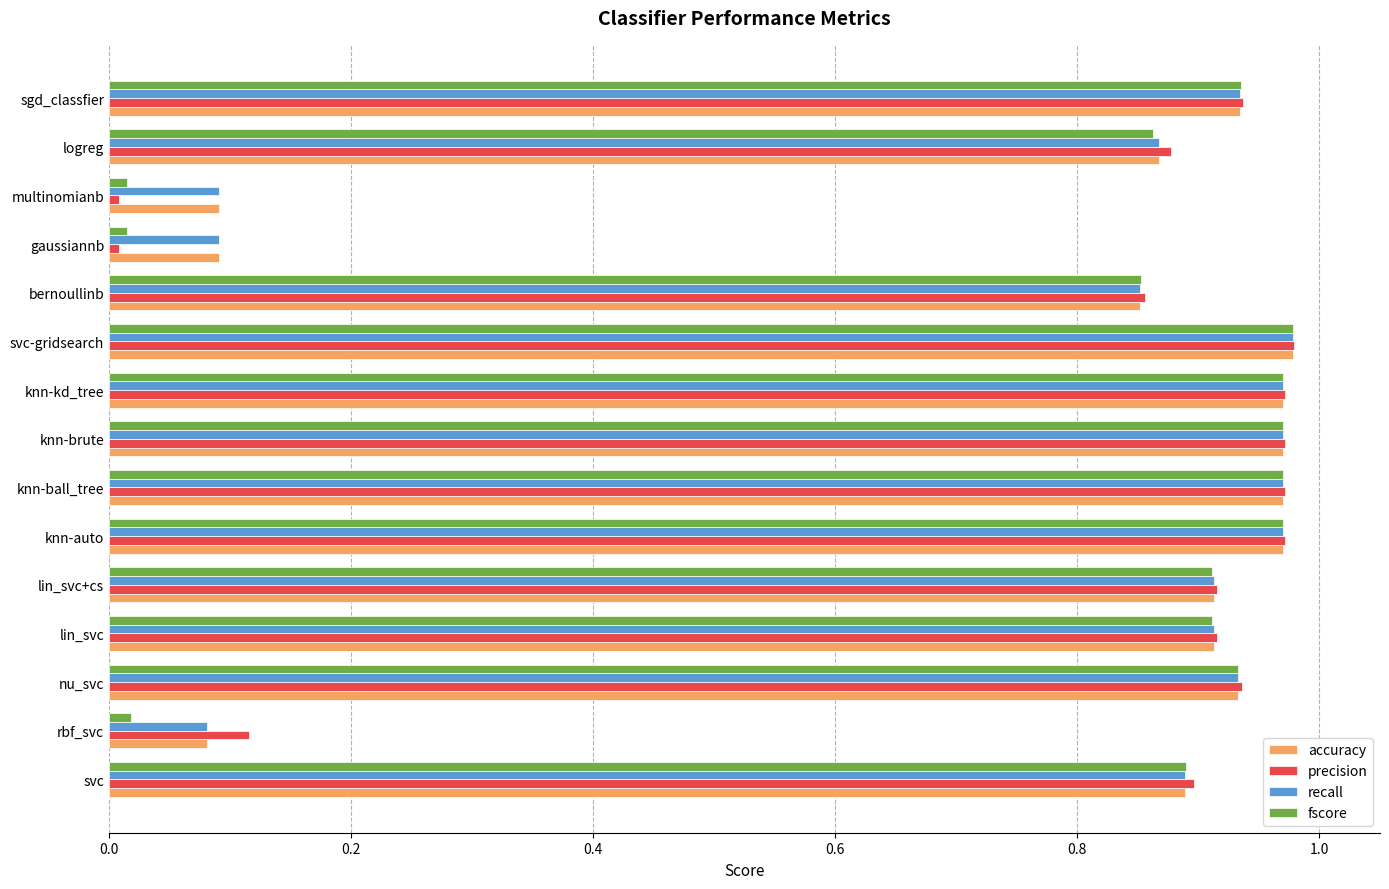

How many distinct data groups are displayed?

4